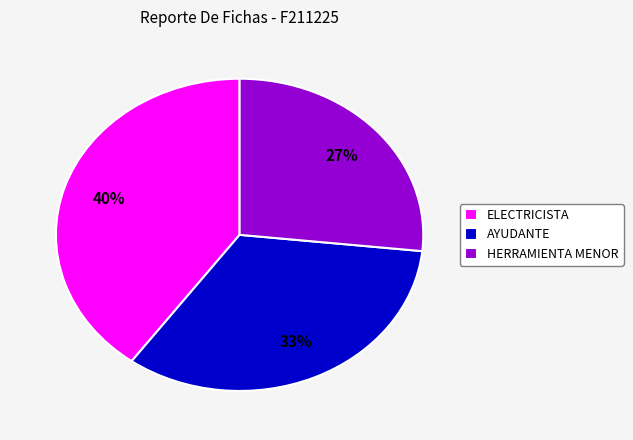

Rank the categories by value from lowest to highest.

HERRAMIENTA MENOR, AYUDANTE, ELECTRICISTA